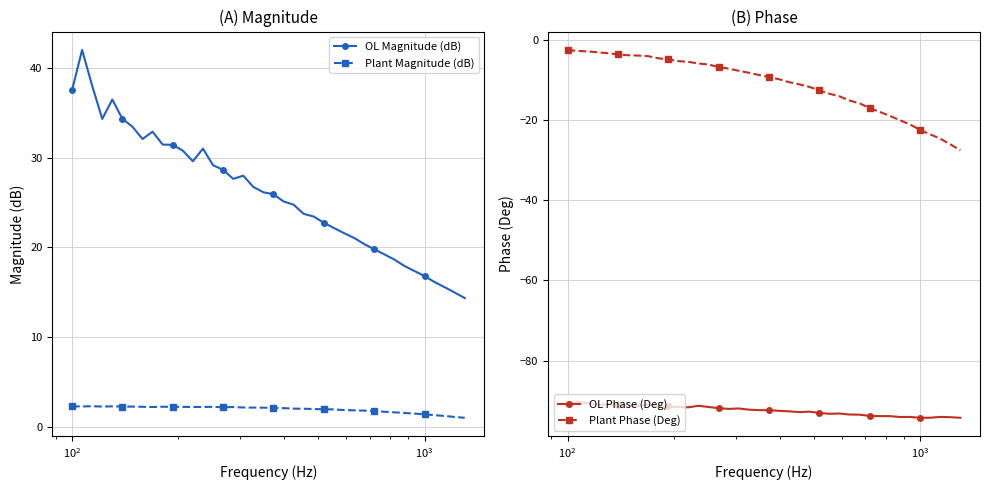

What is the minimum value for Plant Phase (Deg)?

-27.6